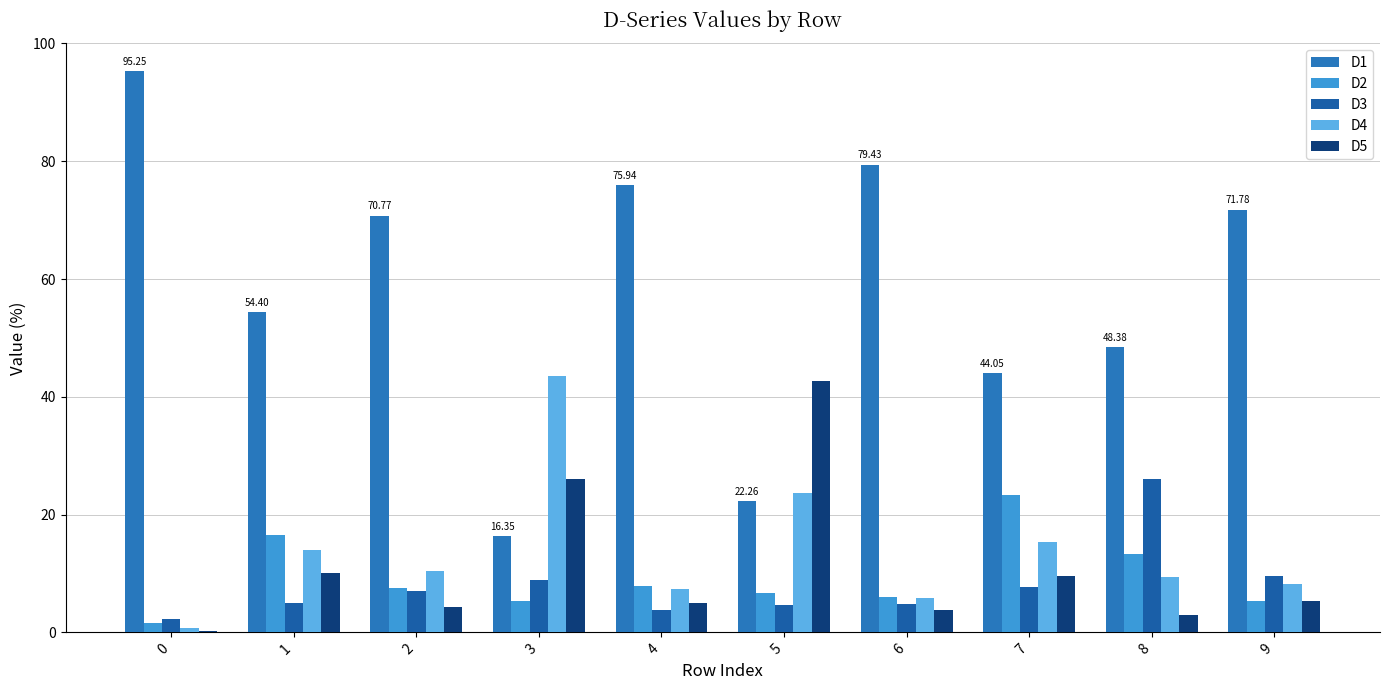

Which series has the widest spread of values?

D1